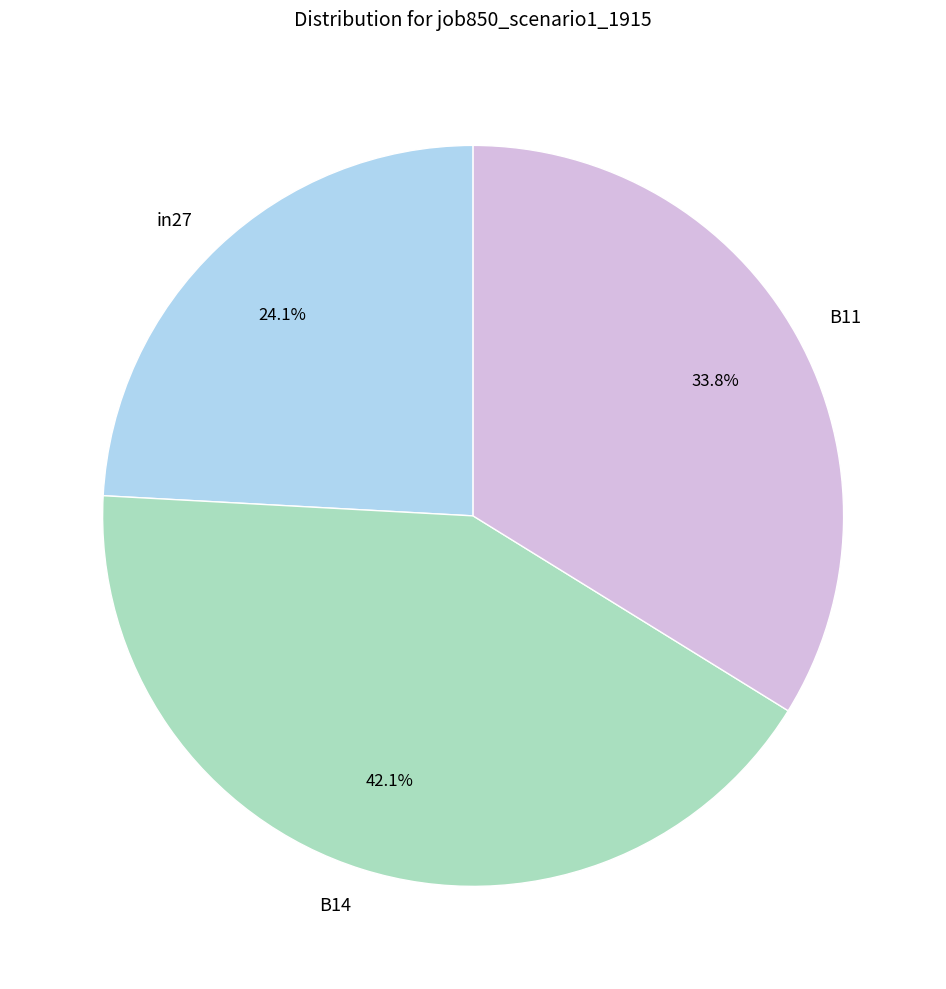

Which slice is the smallest?

in27